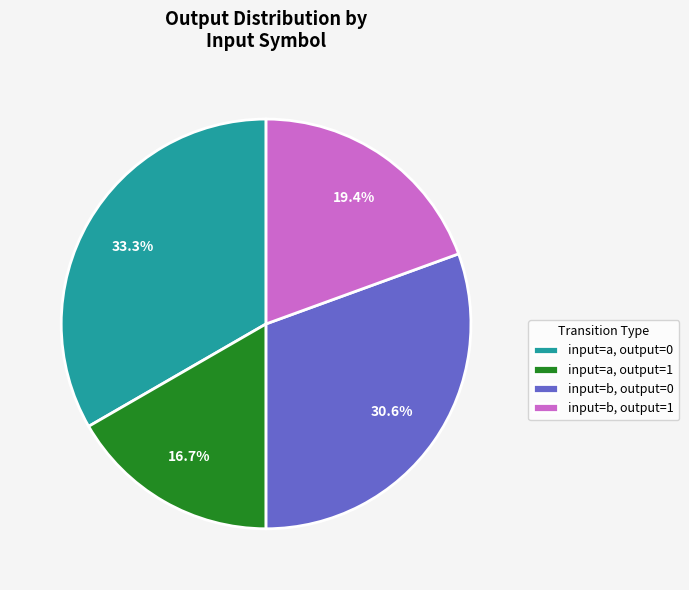

Combined, do input=a, output=0 and input=b, output=0 account for over 50%?

Yes